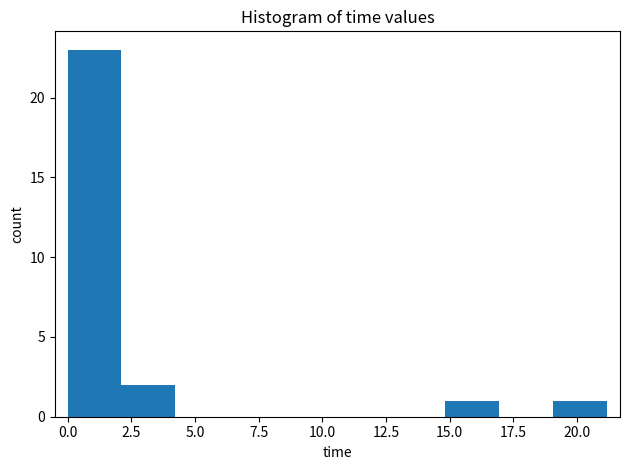

How tall is the bar that spans 15.0 to 17.0 on the x-axis? Neither the bar edges nor the heights are printed on the chart, so give them approximately, as read against the axes.

1